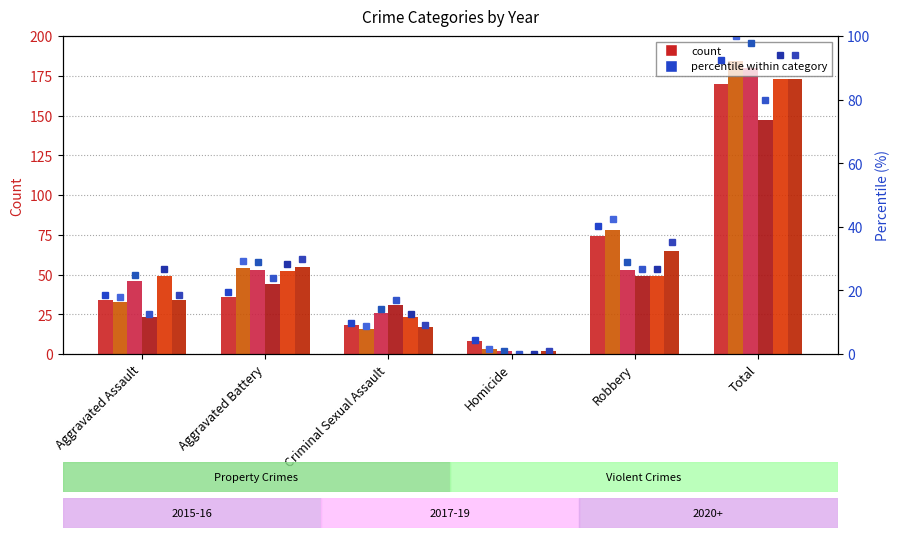

At which category does the chart reach its peak across all series?

Total